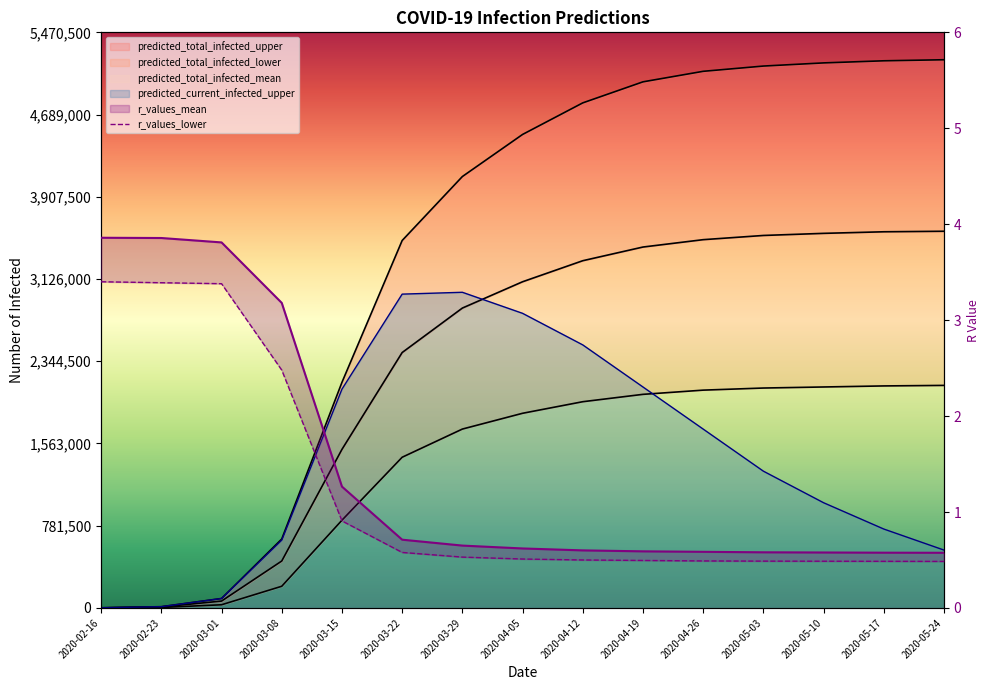

What is the sum of all predicted_total_infected_upper values?

50634699.0